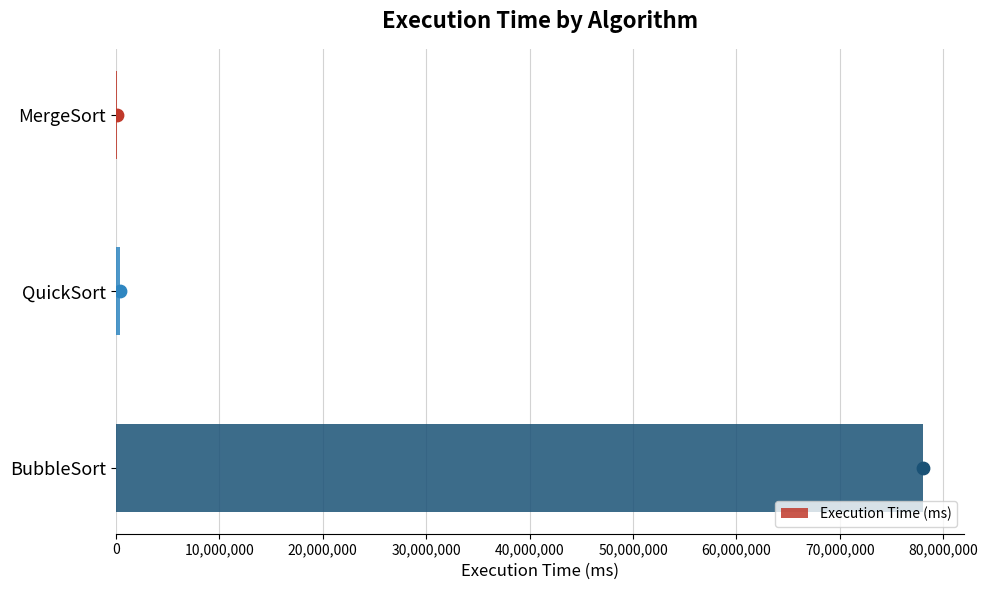

Is it true that Execution Time (ms) equals 78073800.0 at BubbleSort?

True